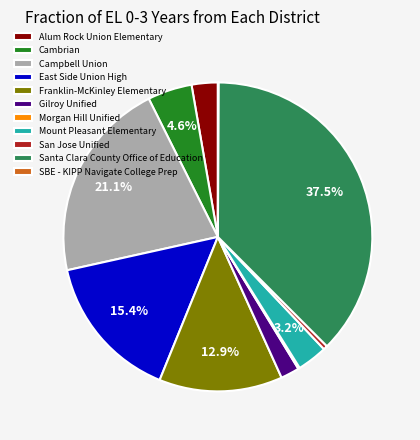

To the nearest percent, what portion does Cambrian represent?

5%